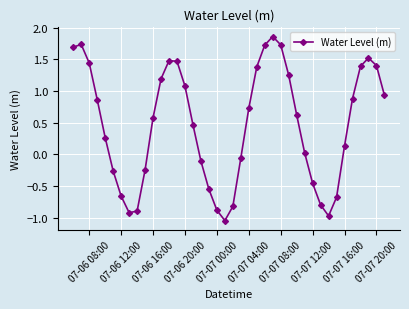

What is the difference between the second highest and second lowest values?

2.7